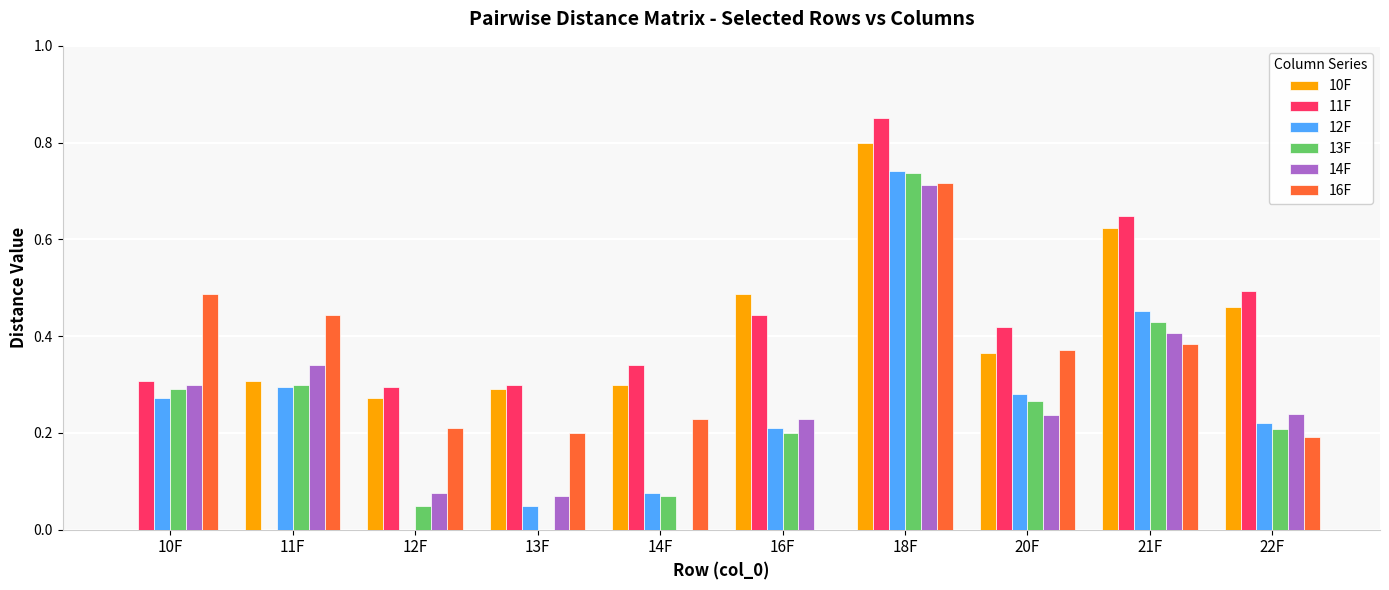

The 10F series shows 0.2 at 14F. True or false?

False